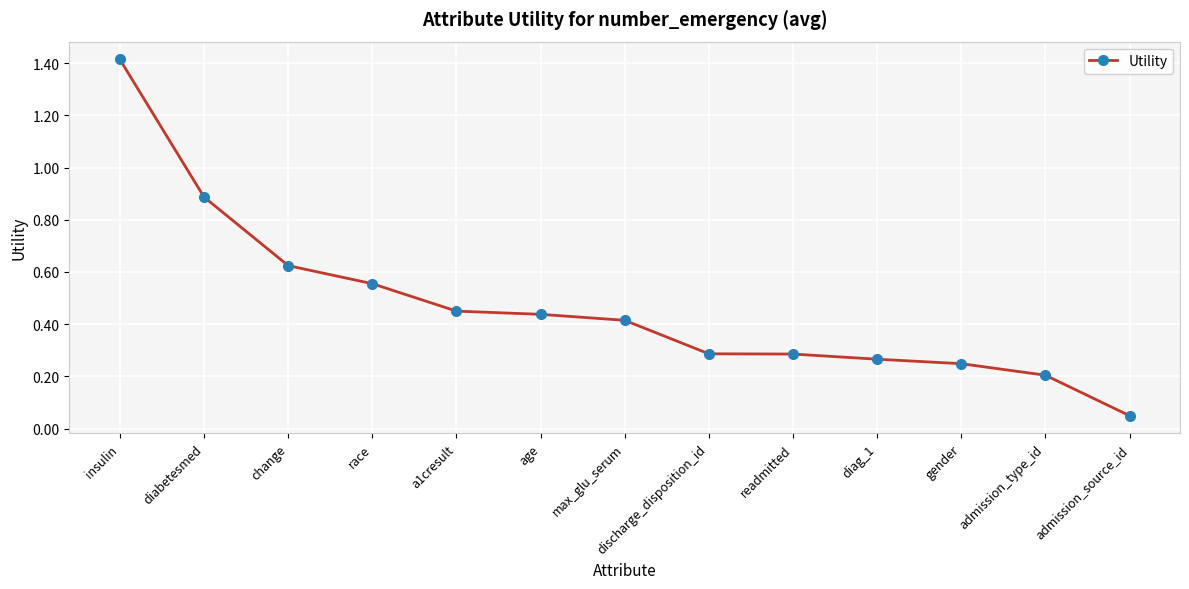

Is it true that the value at diabetesmed is 1.5?

False